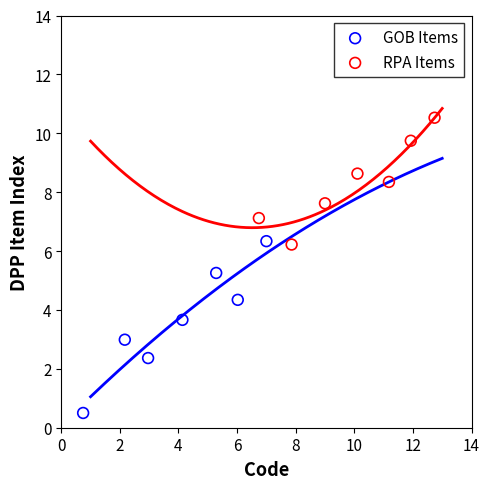

Which series reaches the minimum Y coordinate?

GOB Items